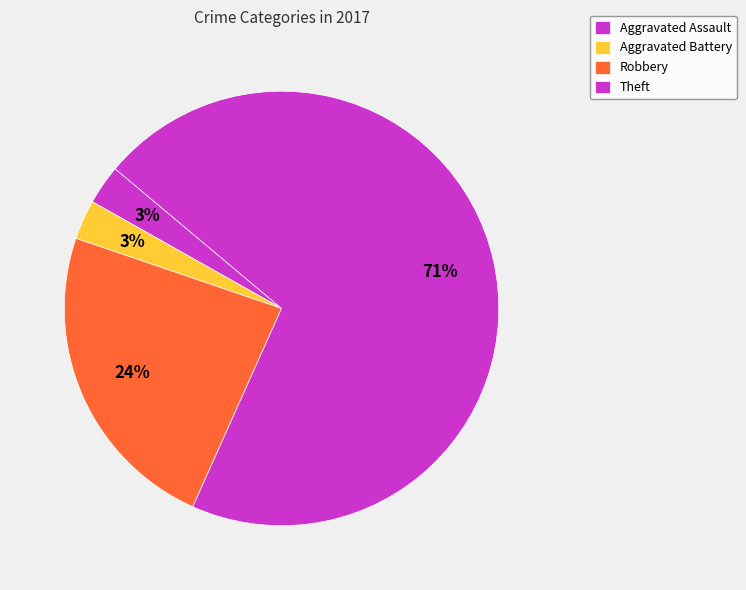

How many slices are in this pie chart?

4